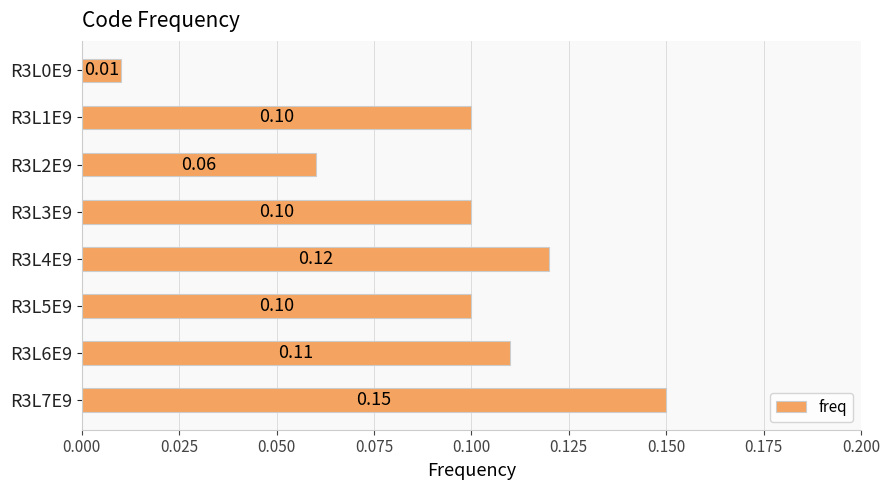

Between R3L3E9 and R3L7E9, which is larger?

R3L7E9